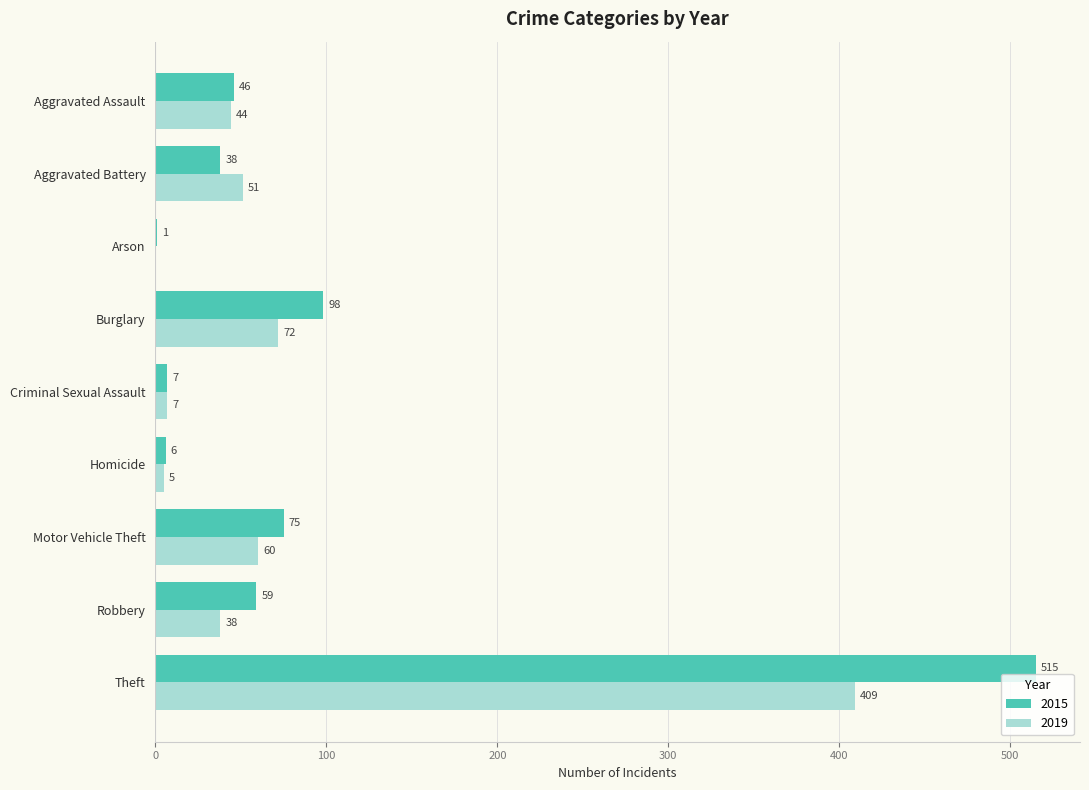

The value of 2019 at Robbery is 38. True or false?

True